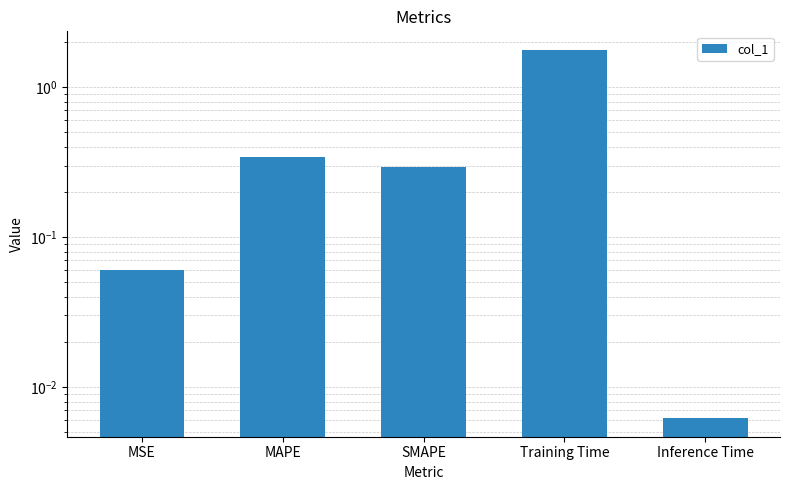

Does the chart contain stacked bars?

No